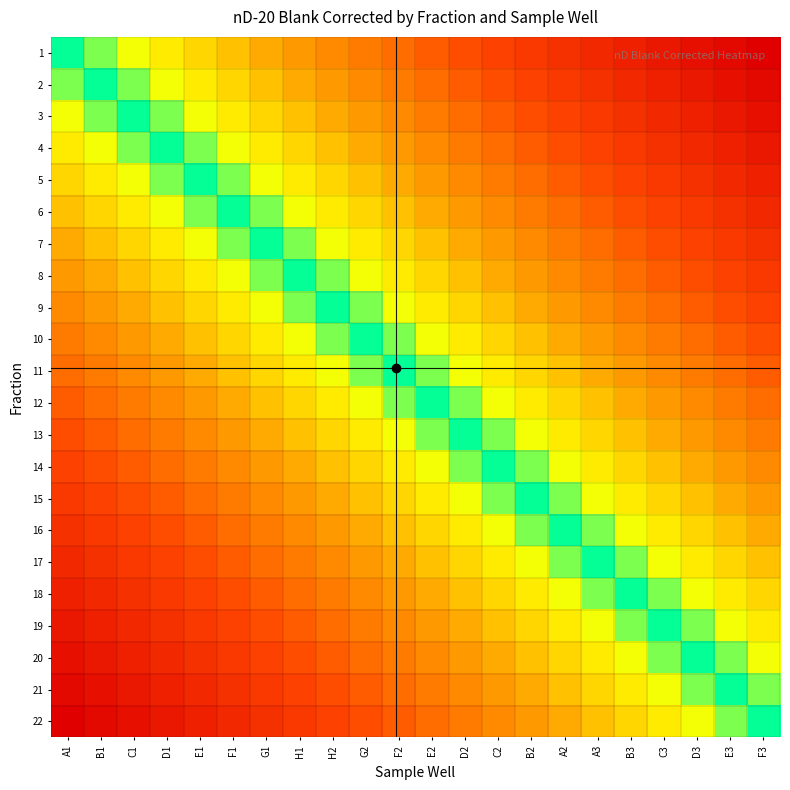

Rank the series at E3 from lowest to highest value.

22, 21, 20, 19, 18, 17, 16, 15, 14, 13, 12, 11, 10, 9, 8, 7, 6, 5, 4, 3, 2, 1